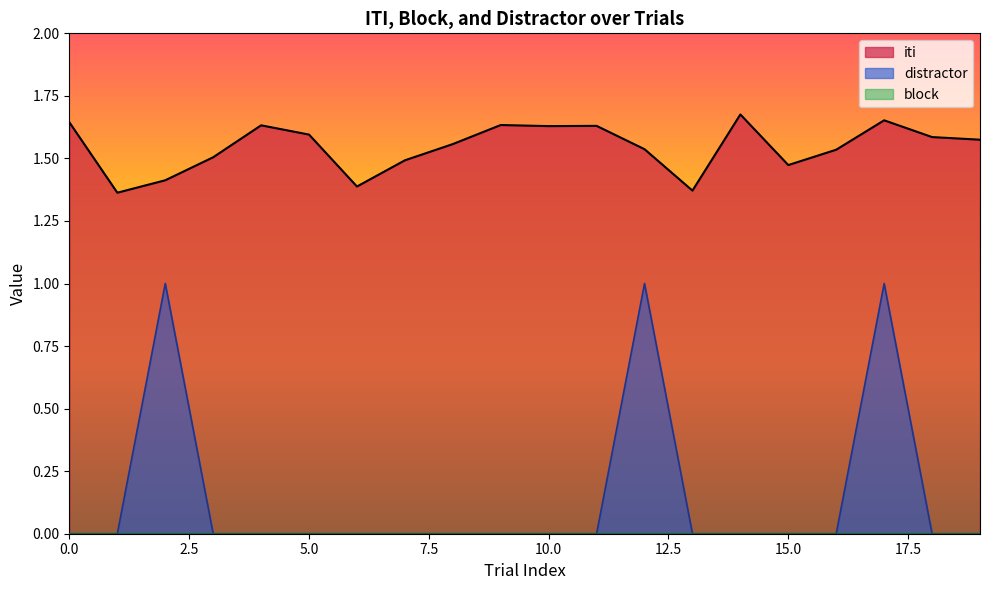

The iti series shows 0.6 at 6. True or false?

False